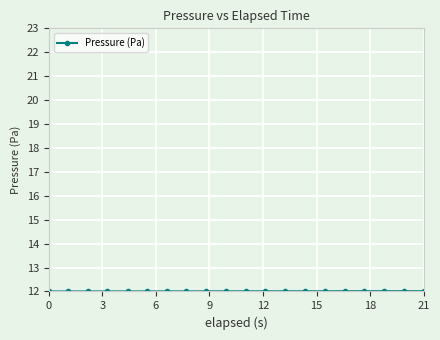

Reading left to right, what are all the values shown in this chart?

12.0	12.0	12.0	12.0	12.0	12.0	12.0	12.0	12.0	12.0	12.0	12.0	12.0	12.0	12.0	12.0	12.0	12.0	12.0	12.0